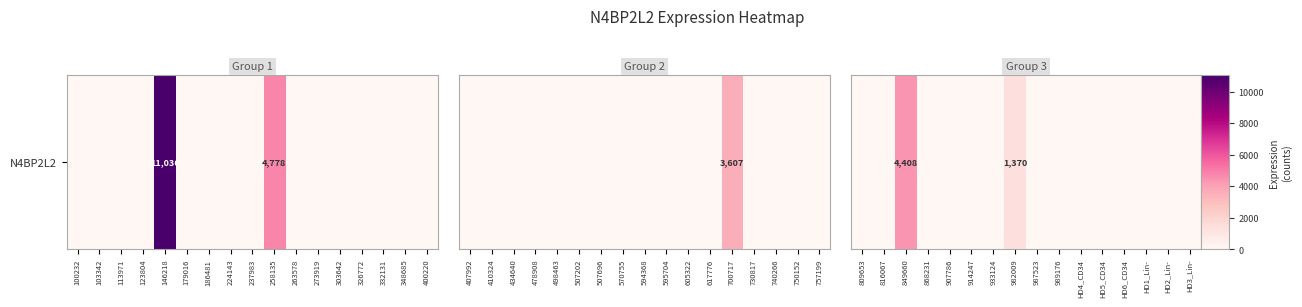

How many distinct data groups are displayed?

1